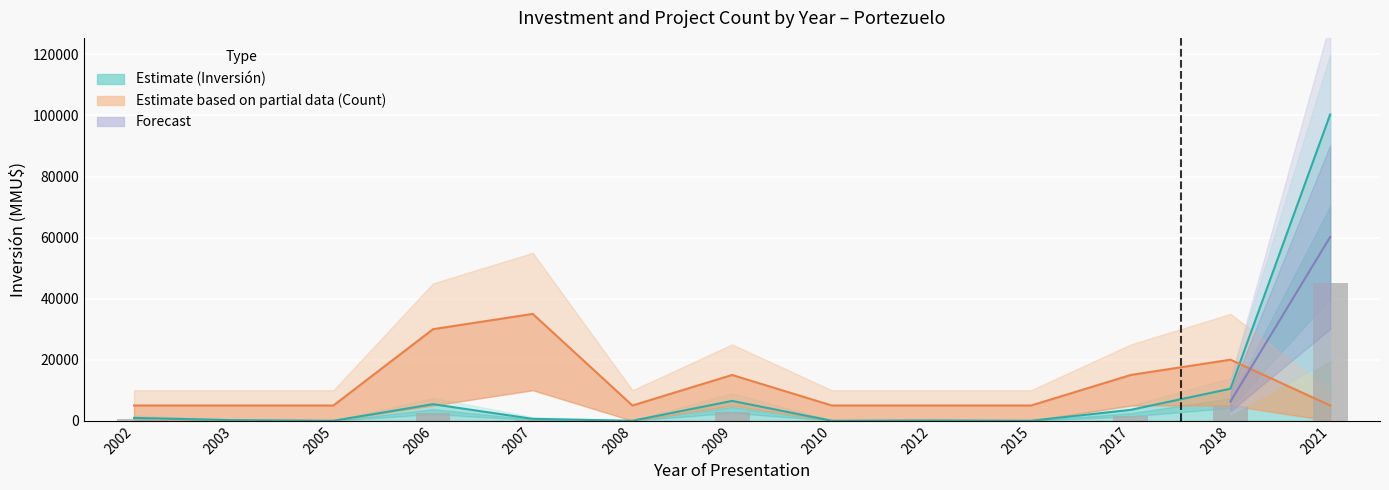

Rank the categories by value from highest to lowest.

2021, 2018, 2009, 2006, 2017, 2002, 2007, 2003, 2012, 2015, 2005, 2008, 2010